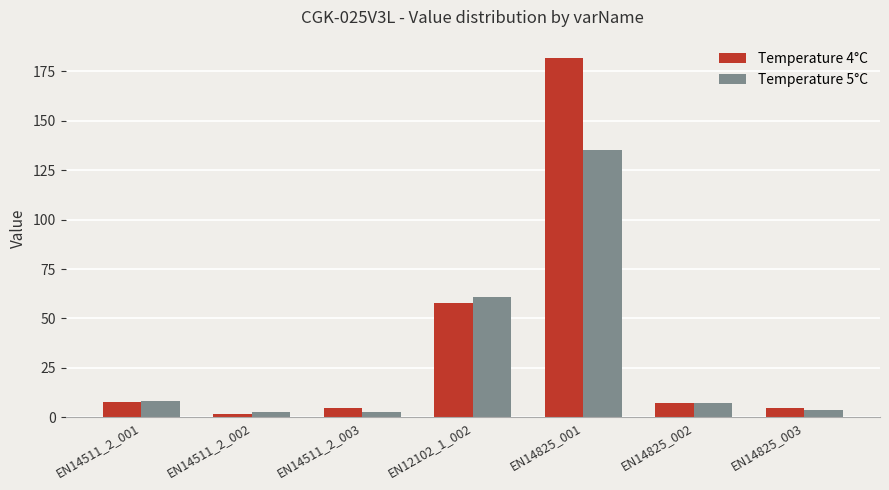

How many groups of bars are there?

7